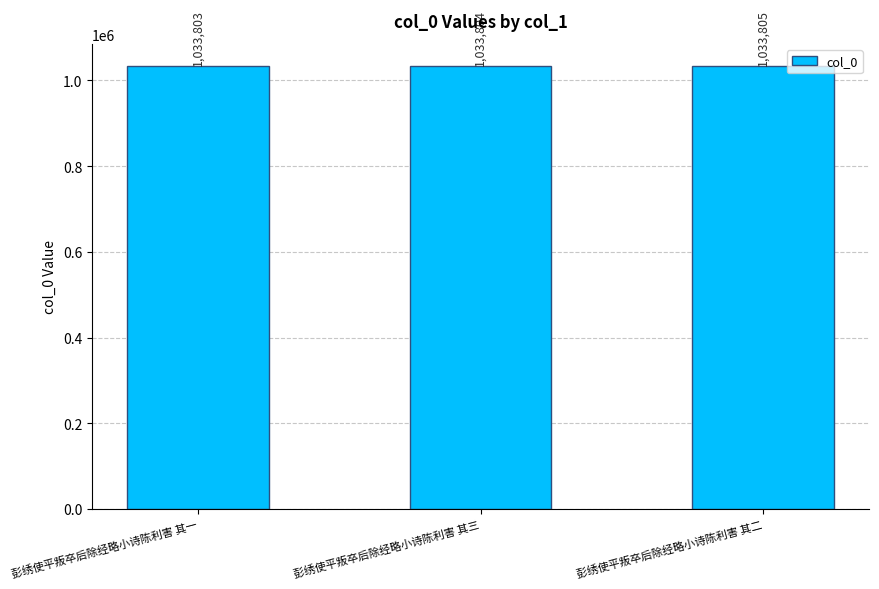

How many values are below 1033804?

1